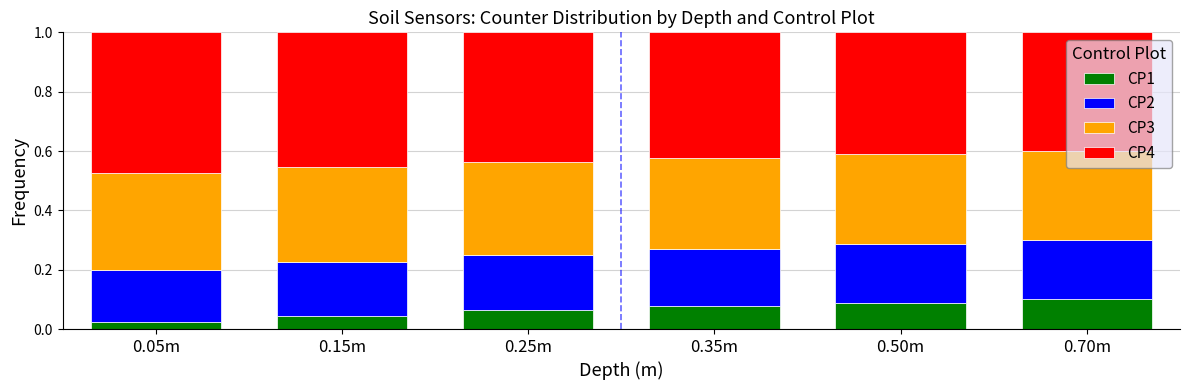

What is the total value across all series at 0.35m?

1.0